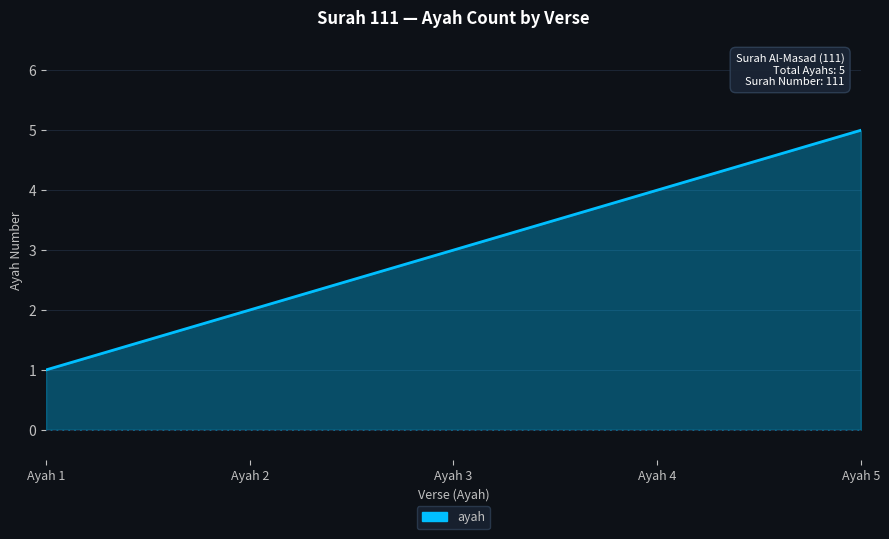

What is the change in value from Ayah 2 to Ayah 4?

+2